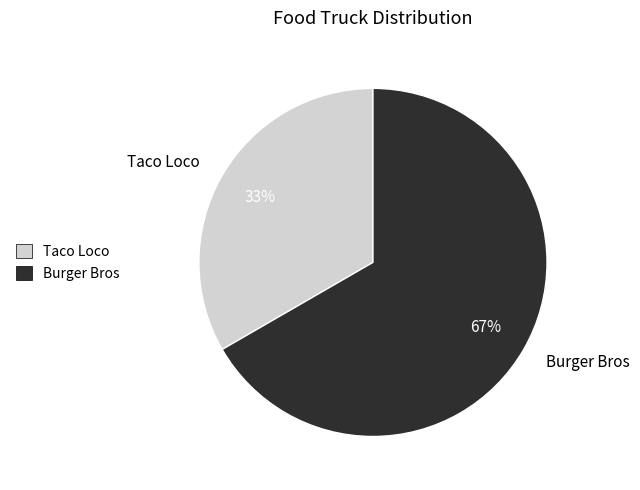

To the nearest percent, what is the average slice percentage?

50%